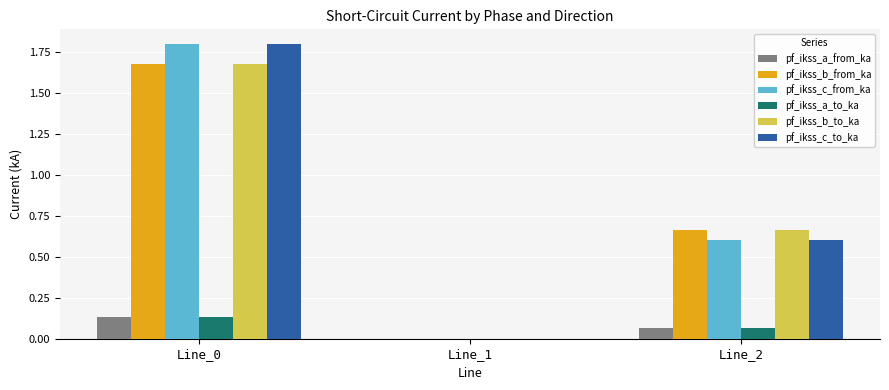

What is the sum of all pf_ikss_a_to_ka values?

0.2